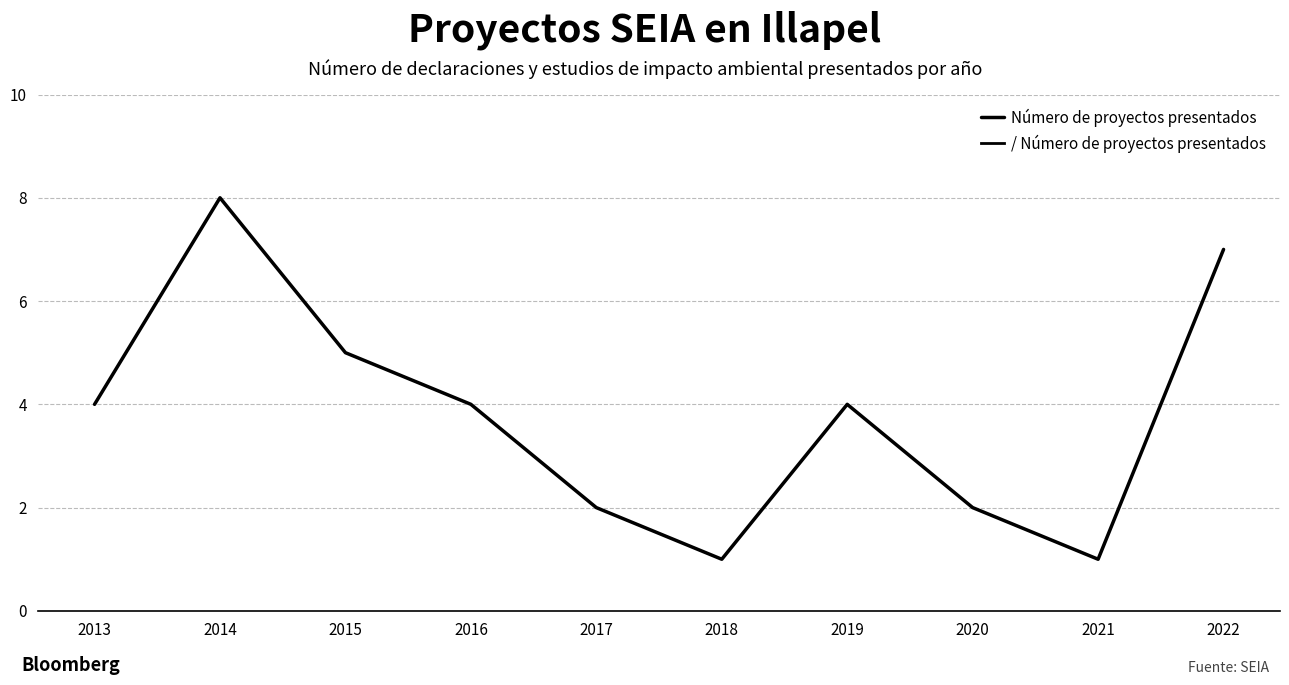

How many lines are shown in the chart?

1